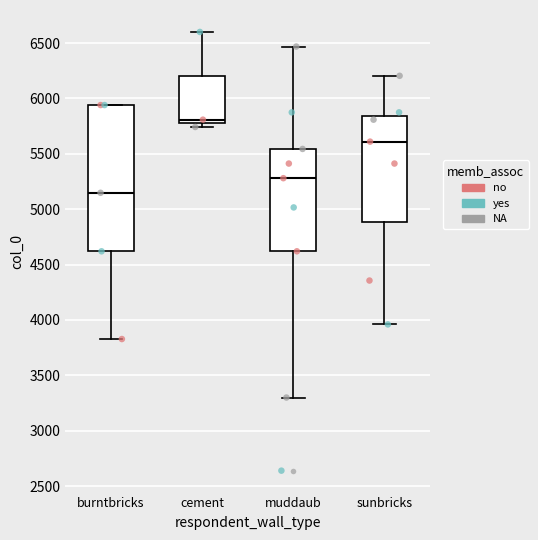

Reading left to right, transcribe this box plot: for each box, give where its median line is, the range the box spans, and where its two whiskers end, as read against the y-axis. The values are not printed on the chart, so give them approximately, as read against the axis.

burntbricks: median 5150, box 4600 to 5950, whiskers 3850 to 5950
cement: median 5800 (just above the box's lower edge), box 5800 to 6200, whiskers 5750 to 6600
muddaub: median 5300, box 4600 to 5550, whiskers 3300 to 6450
sunbricks: median 5600, box 4900 to 5850, whiskers 3950 to 6200